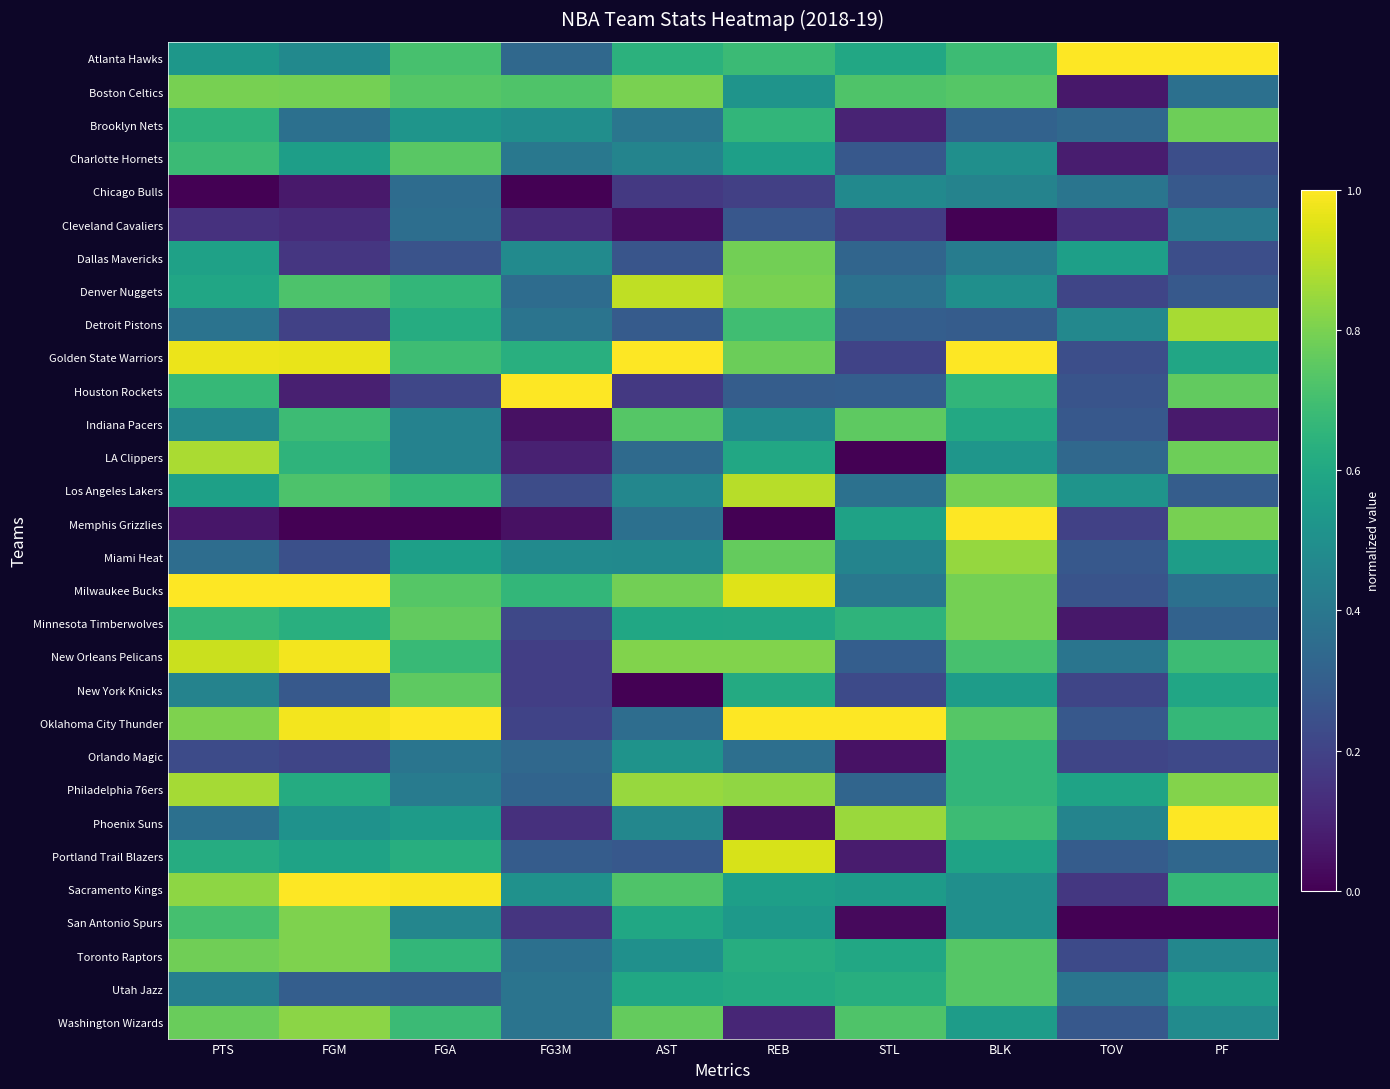

Which label corresponds to the smallest value in the chart?

PTS